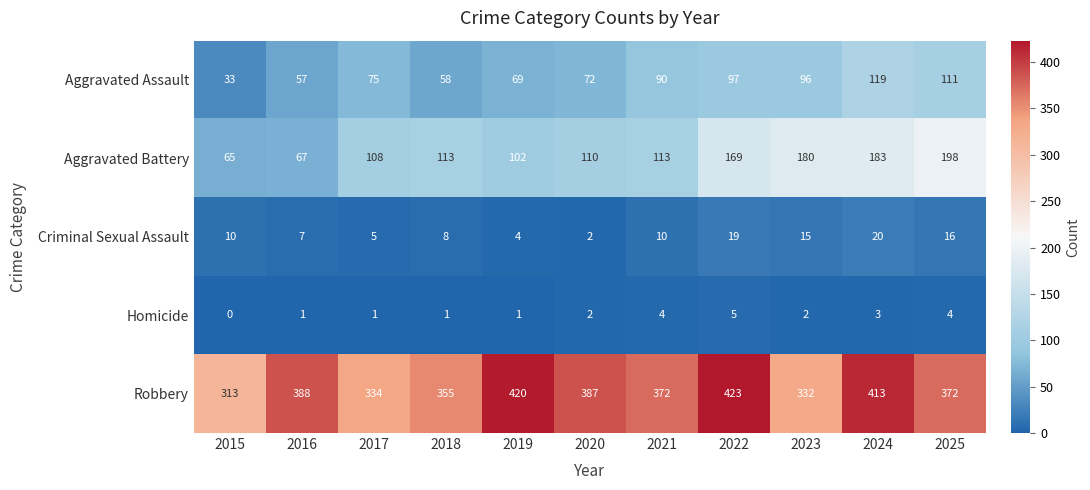

The Criminal Sexual Assault series shows 3 at 2020. True or false?

False